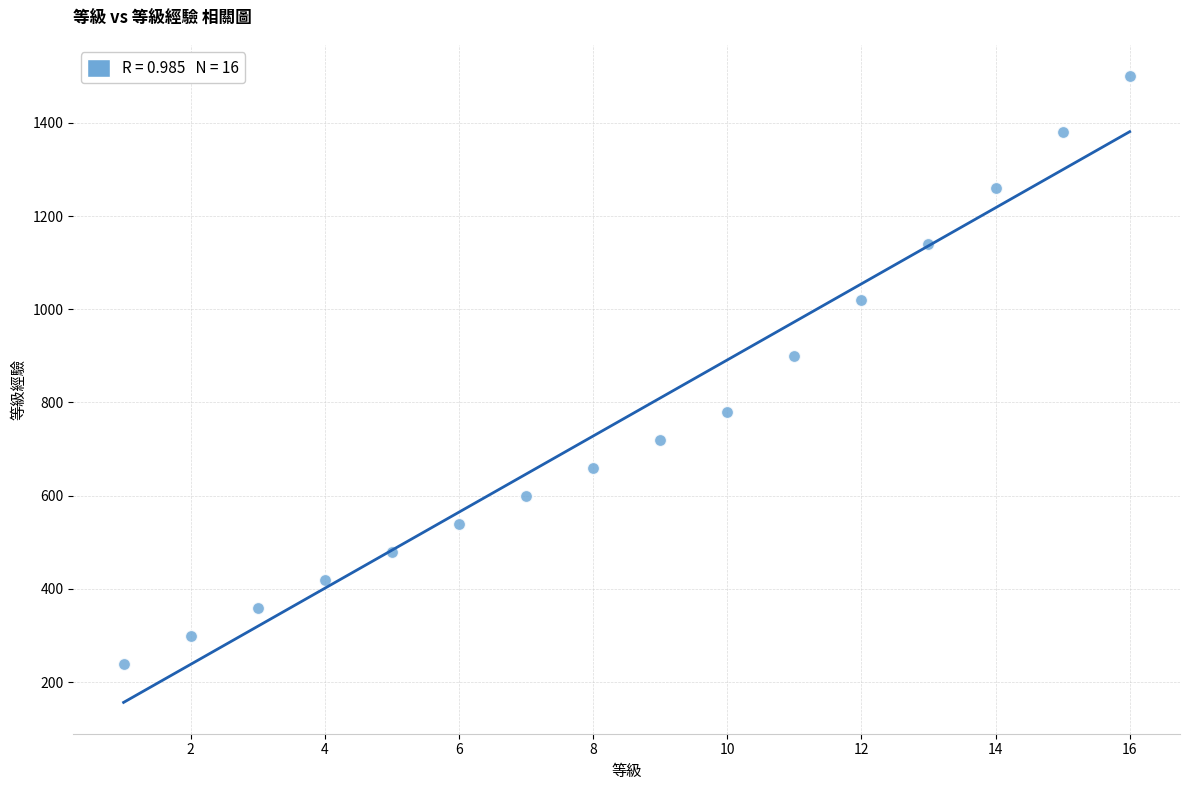

What Y value in the scatter plot is closest to 870?

900